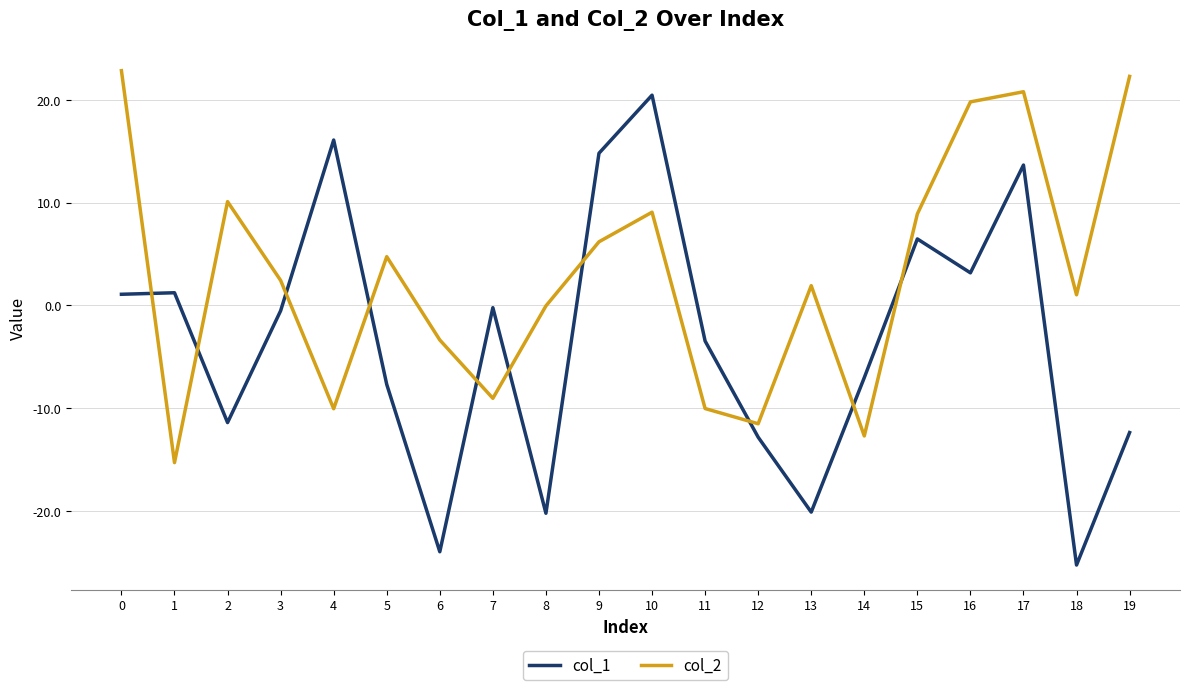

Is this an area chart (filled region under the line)?

No